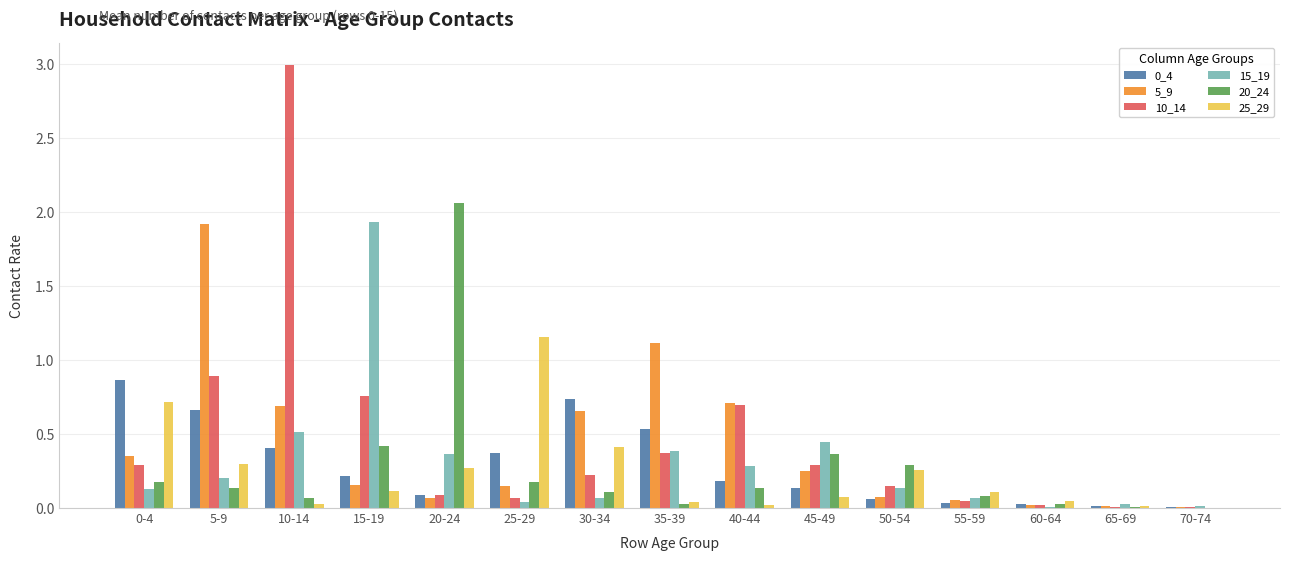

Is it true that 20_24 equals 0.1 at 55-59?

True